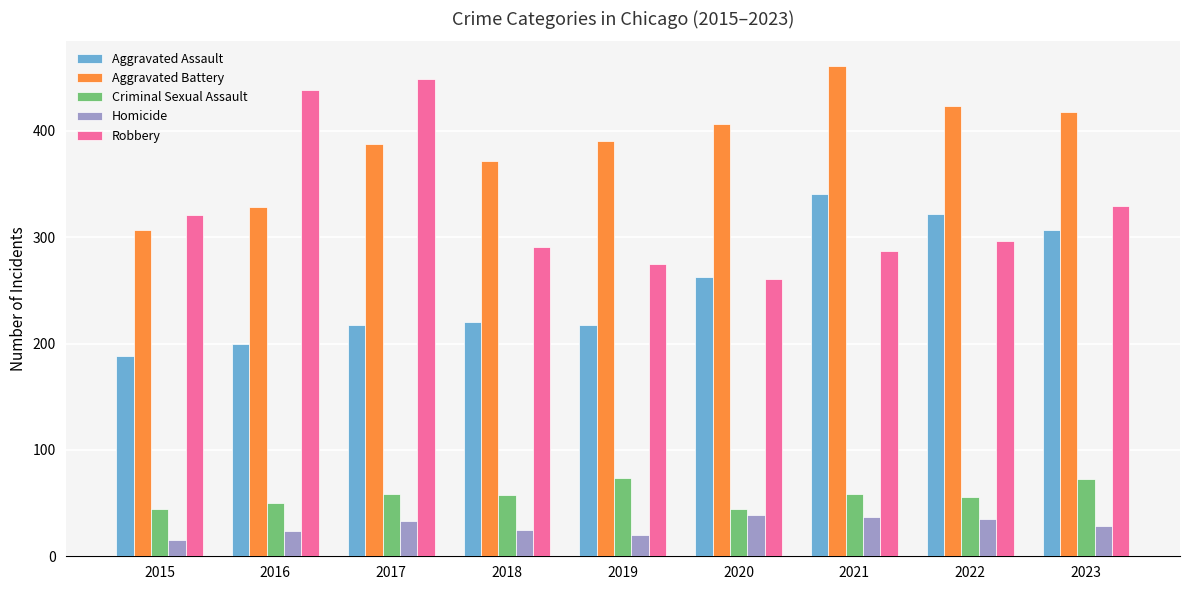

What is the approximate value of Aggravated Assault at 2022, to the nearest 5?

320